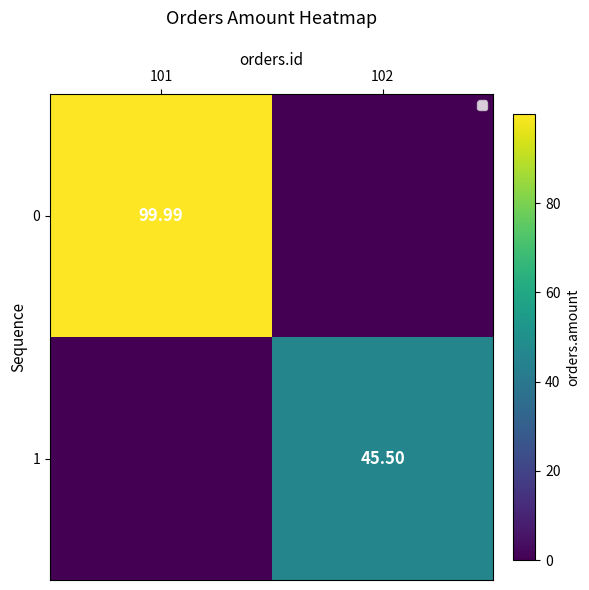

How many values in 1 are above zero?

1